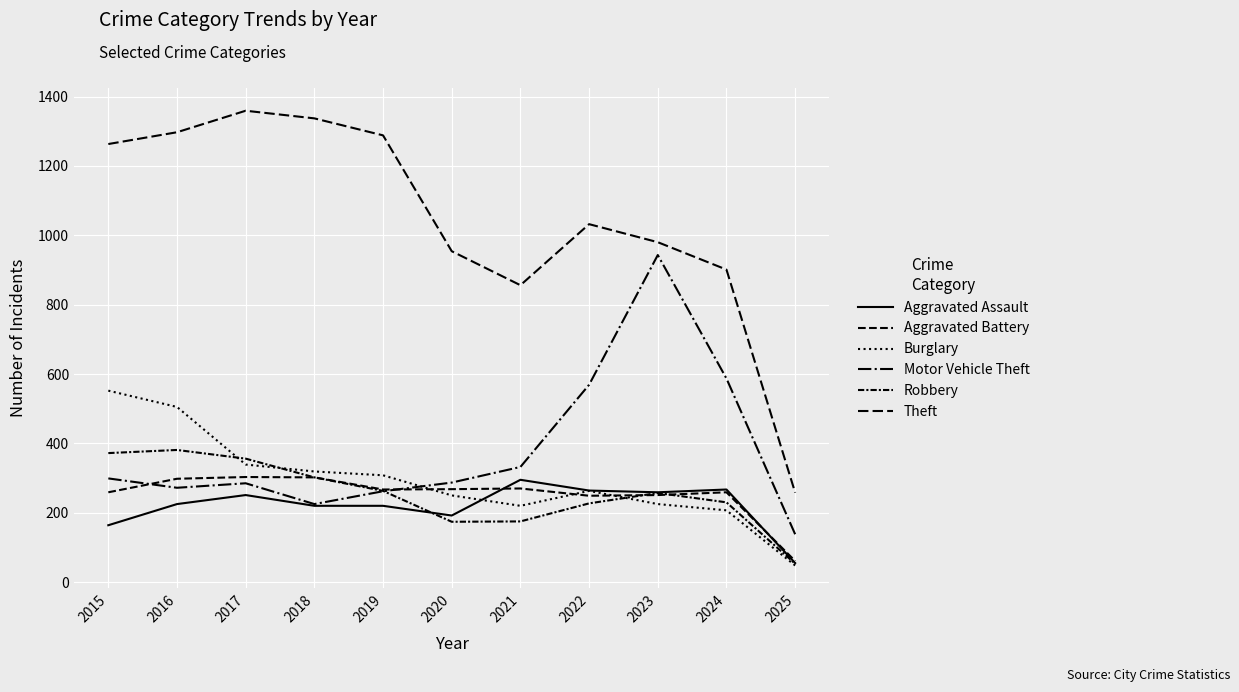

What is the difference between the second highest and second lowest values in the Aggravated Battery series?

53